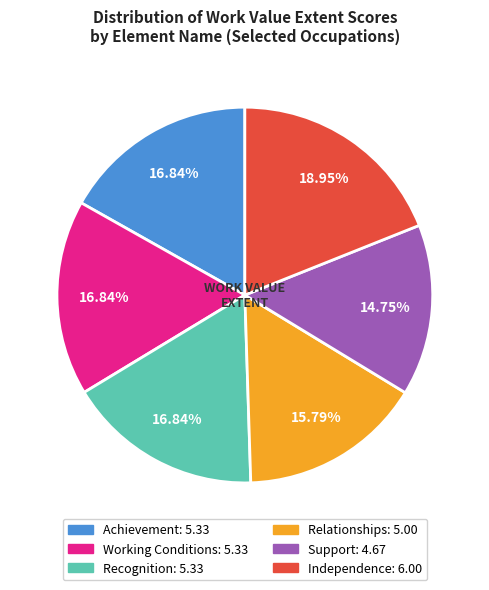

To the nearest percent, what is the average slice percentage?

17%